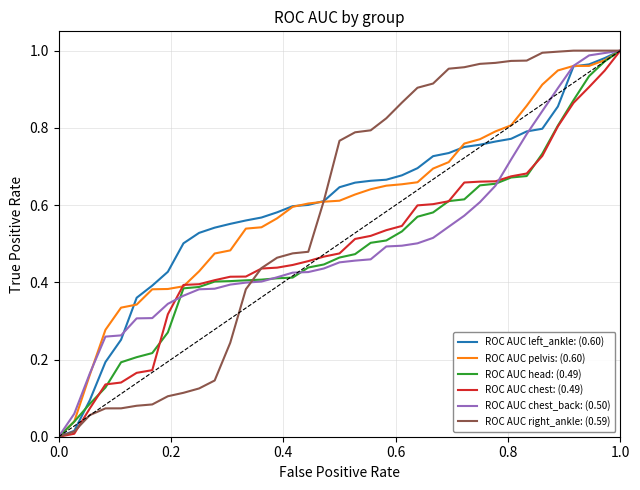

Does the chart have visible grid lines?

Yes